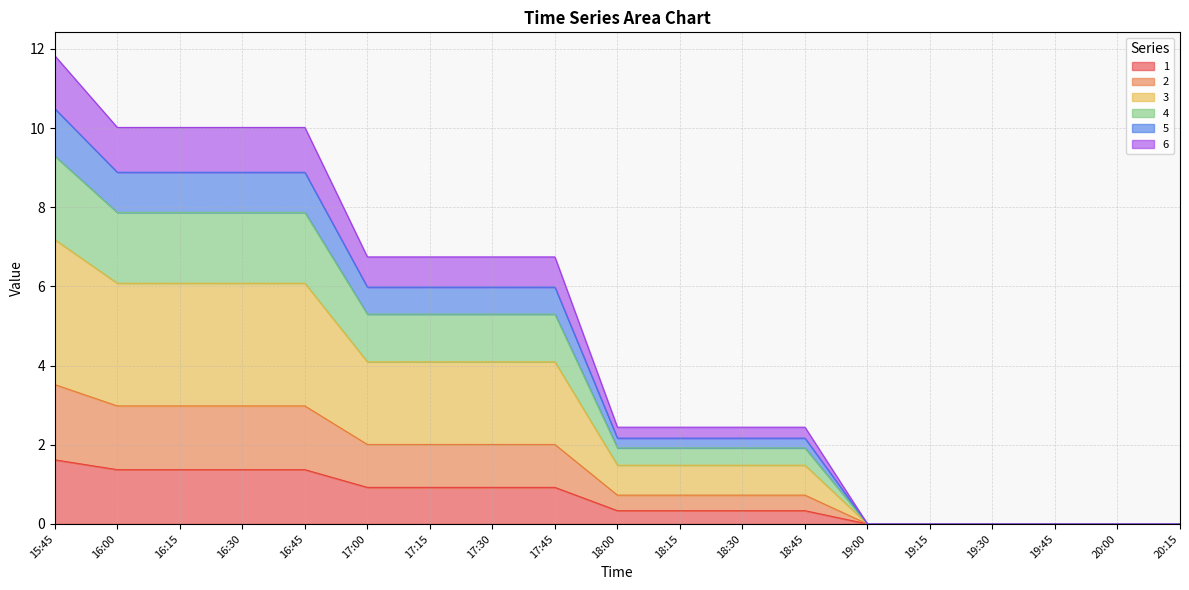

Does the chart have visible grid lines?

Yes